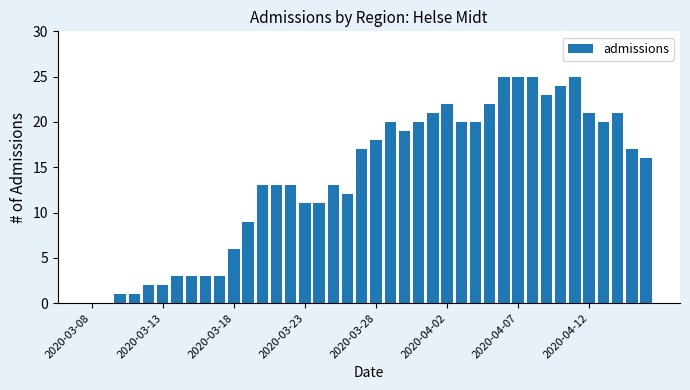

What is the sum of all values?

560